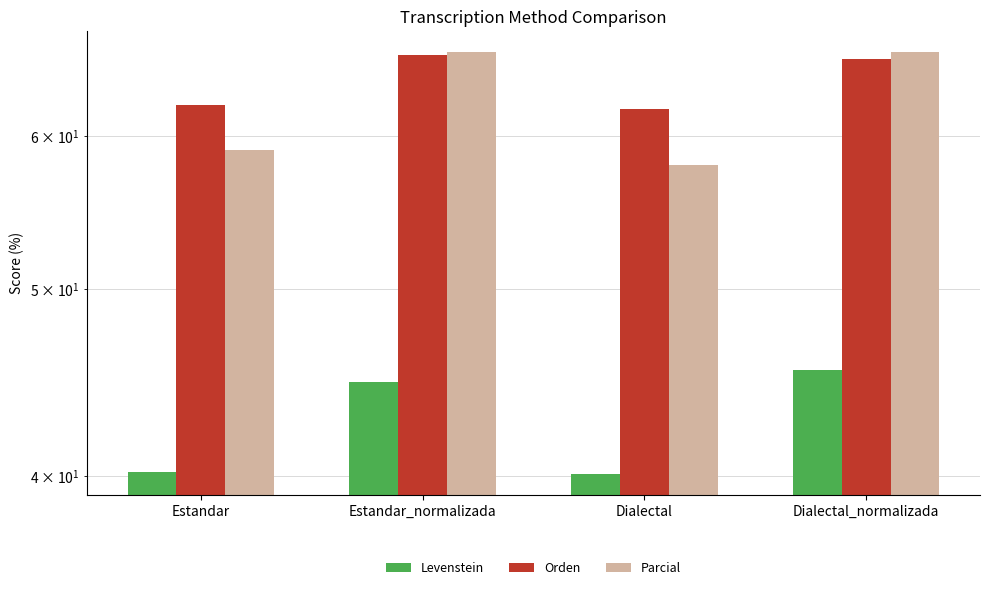

Rank the categories by Parcial value from highest to lowest.

Estandar_normalizada, Dialectal_normalizada, Estandar, Dialectal